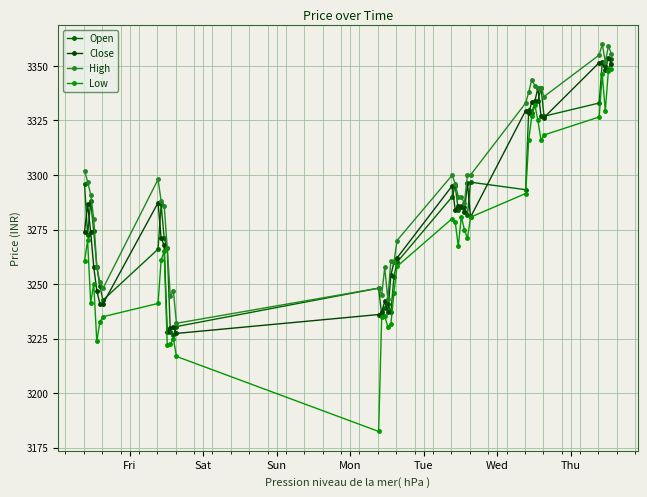

Reading left to right, transcribe all the data shown in this chart.

Open: 3296.1	3272.4	3288.1	3274.1	3257.9	3249.1	3242.6	3266.0	3286.5	3271.1	3266.4	3228.0	3226.6	3230.5	3248.1	3236.0	3239.0	3240.9	3237.0	3253.4	3260.0	3290.0	3295.0	3284.1	3286.0	3285.5	3281.5	3296.7	3293.2	3329.9	3328.5	3333.3	3333.8	3340.0	3326.9	3333.0	3351.5	3350.1	3348.3	3353.2
Close: 3274.0	3286.6	3273.9	3257.9	3247.0	3241.0	3240.9	3287.3	3271.1	3267.7	3228.0	3230.0	3230.2	3227.4	3236.0	3237.1	3242.0	3237.0	3254.0	3260.0	3261.9	3295.0	3284.1	3286.0	3285.5	3282.9	3296.4	3280.6	3329.6	3328.5	3333.4	3333.8	3340.0	3327.0	3326.4	3351.5	3351.9	3348.3	3353.5	3351.1
High: 3301.8	3297.0	3291.0	3280.0	3258.0	3250.8	3247.9	3298.0	3288.0	3286.0	3266.4	3244.3	3246.8	3232.0	3248.1	3245.0	3257.6	3242.9	3260.6	3260.0	3269.9	3299.9	3296.0	3290.0	3290.0	3287.0	3300.0	3300.0	3333.0	3338.0	3343.8	3341.0	3340.0	3340.0	3335.9	3355.0	3360.0	3351.9	3359.0	3355.6
Low: 3260.6	3270.0	3241.4	3250.0	3223.8	3232.5	3235.0	3241.1	3261.0	3265.0	3222.0	3222.4	3225.0	3216.8	3182.4	3235.0	3235.2	3230.4	3231.4	3246.1	3258.1	3280.0	3278.5	3267.3	3280.8	3275.0	3270.9	3280.6	3291.5	3316.0	3327.0	3332.2	3325.0	3316.0	3318.4	3326.6	3346.2	3329.3	3347.9	3348.5